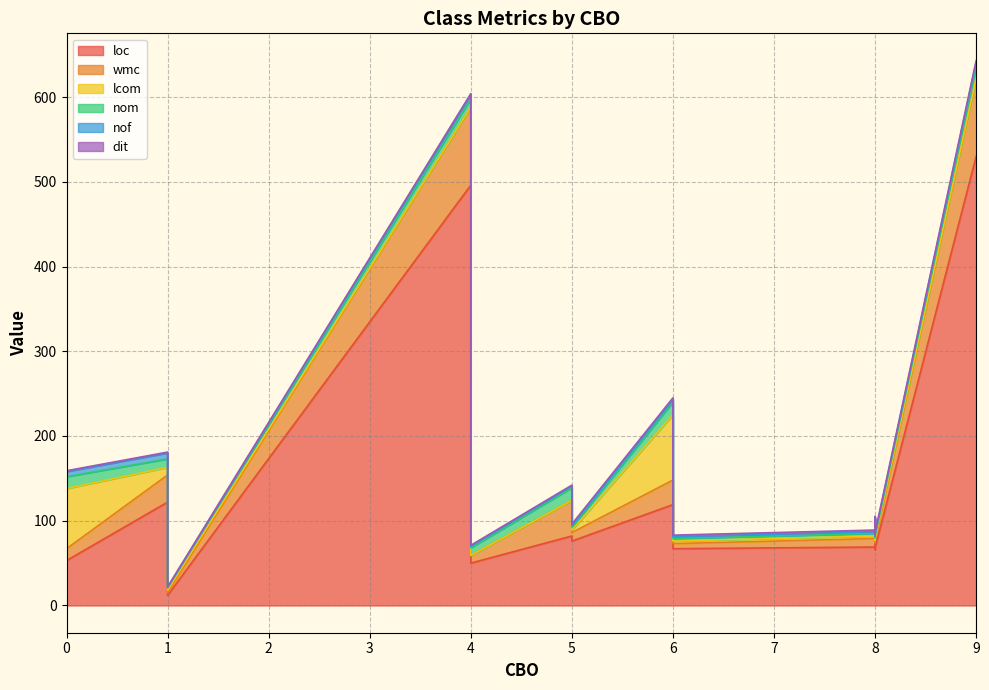

How many categories are shown in the chart?

18